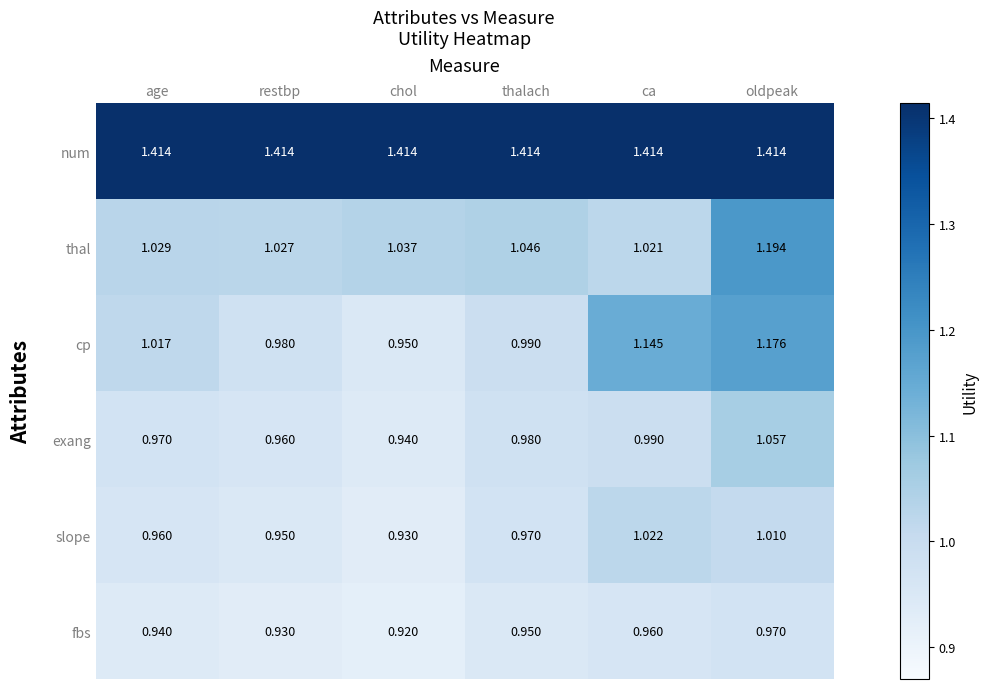

What is the spread (max minus min) of values at ca?

0.5